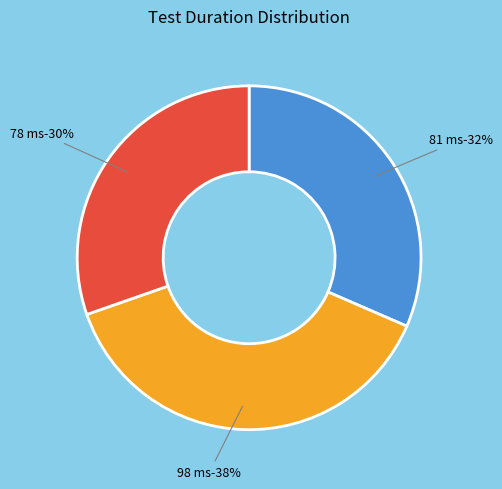

Which has a higher value, 98 ms or 81 ms?

98 ms